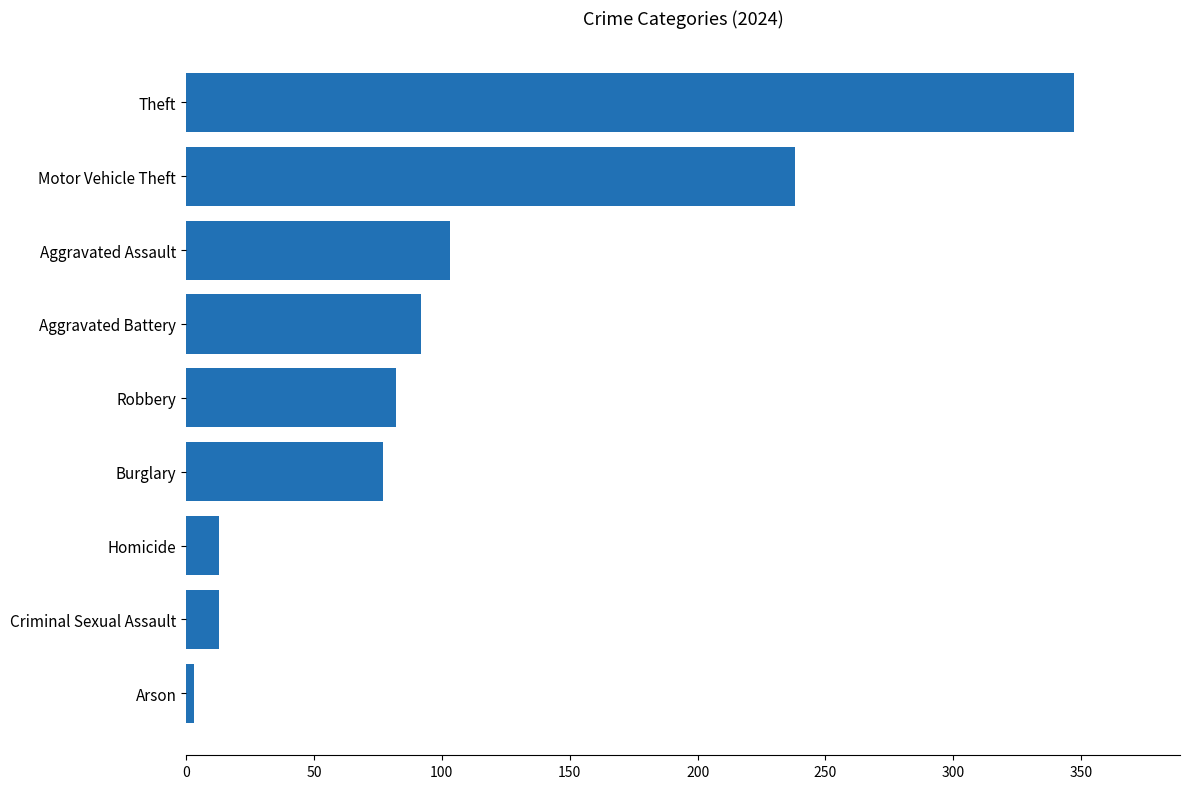

What is the difference between the maximum and second lowest values?

334